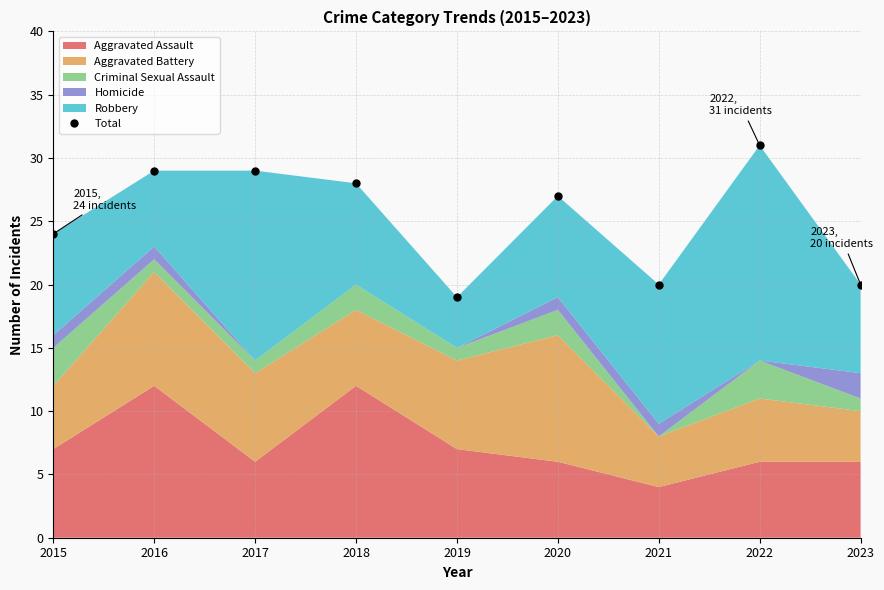

How many interior local valleys does the Aggravated Assault series have?

2